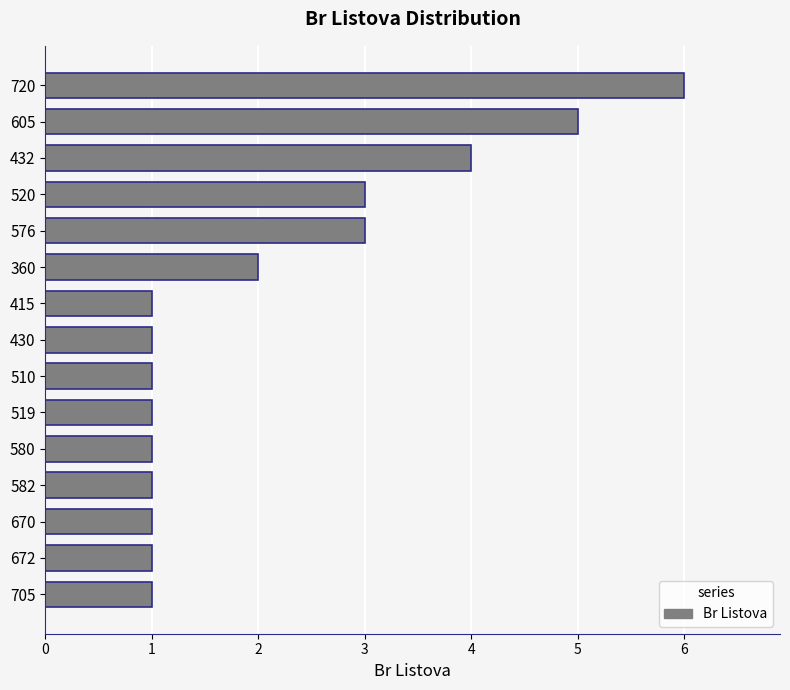

Between 520 and 582, which is larger?

520